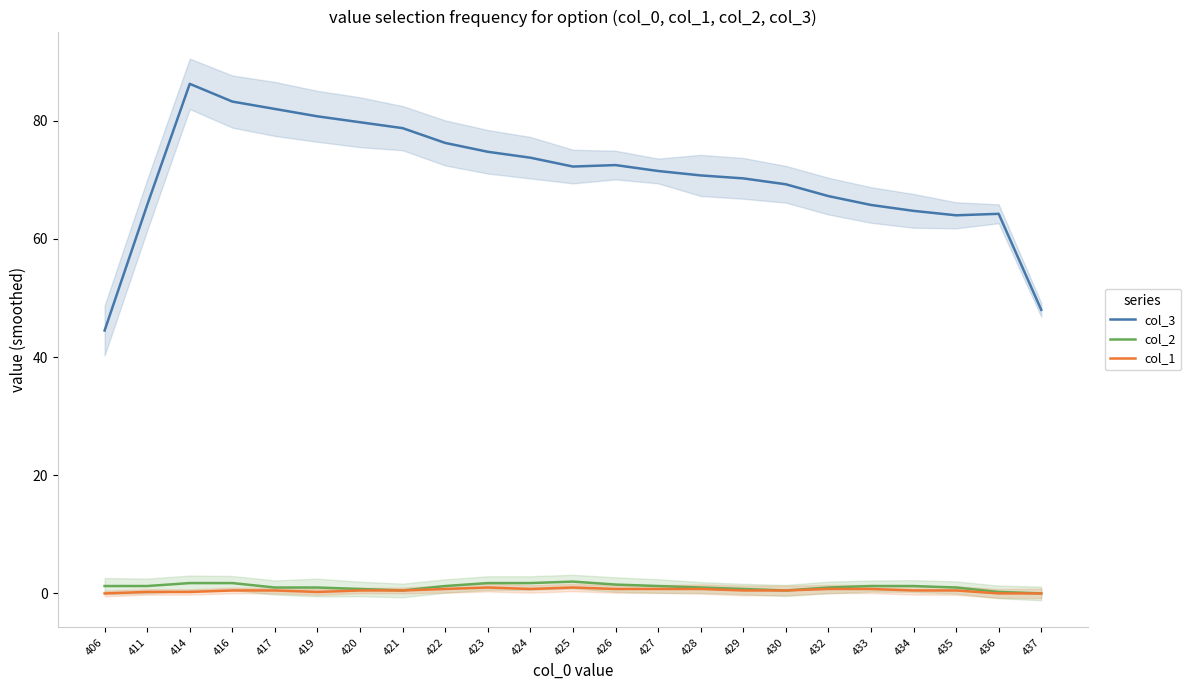

Reading left to right, list all the values displayed in this chart.

col_3: 406=44.5	411=65.8	414=86.2	416=83.2	417=82.0	419=80.8	420=79.8	421=78.8	422=76.2	423=74.8	424=73.8	425=72.2	426=72.5	427=71.5	428=70.8	429=70.2	430=69.2	432=67.2	433=65.8	434=64.8	435=64.0	436=64.2	437=48.0
col_2: 406=1.2	411=1.2	414=1.8	416=1.8	417=1.0	419=1.0	420=0.8	421=0.5	422=1.2	423=1.8	424=1.8	425=2.0	426=1.5	427=1.2	428=1.0	429=0.8	430=0.5	432=1.0	433=1.2	434=1.2	435=1.0	436=0.2	437=0.0
col_1: 406=0.0	411=0.2	414=0.2	416=0.5	417=0.5	419=0.2	420=0.5	421=0.5	422=0.8	423=1.0	424=0.8	425=1.0	426=0.8	427=0.8	428=0.8	429=0.5	430=0.5	432=0.8	433=0.8	434=0.5	435=0.5	436=0.0	437=0.0